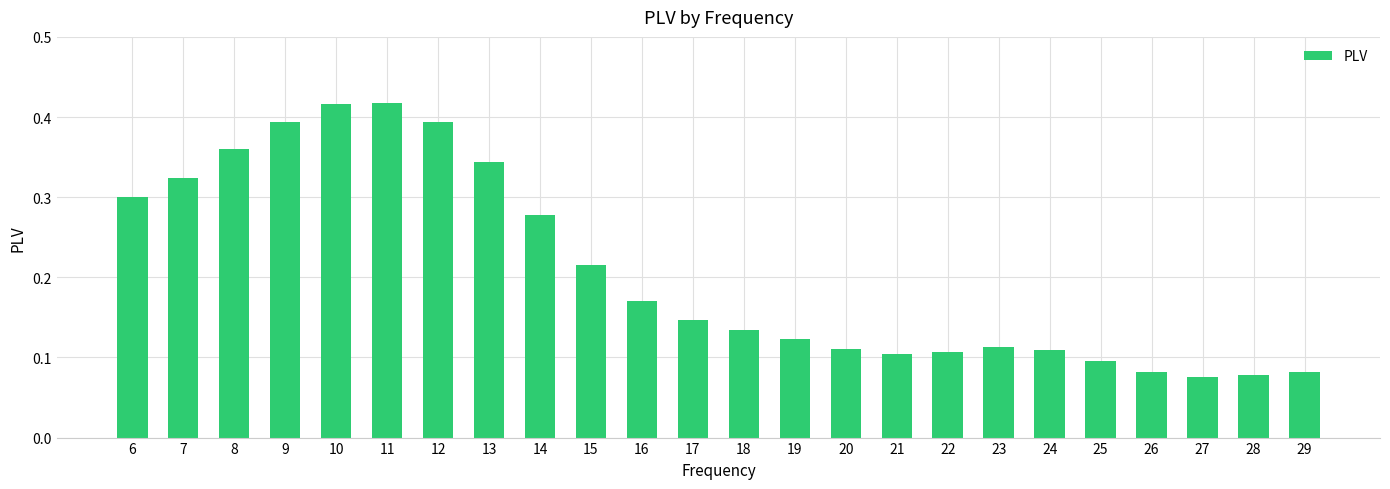

True or false: the data shows 0.0 at 26.

False